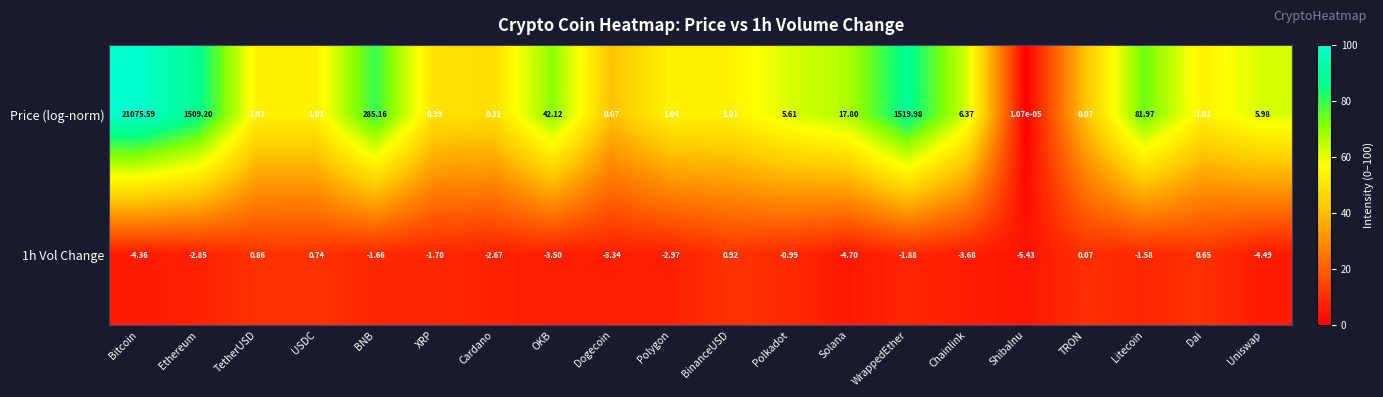

At how many categories does at least one series exceed 52?

5